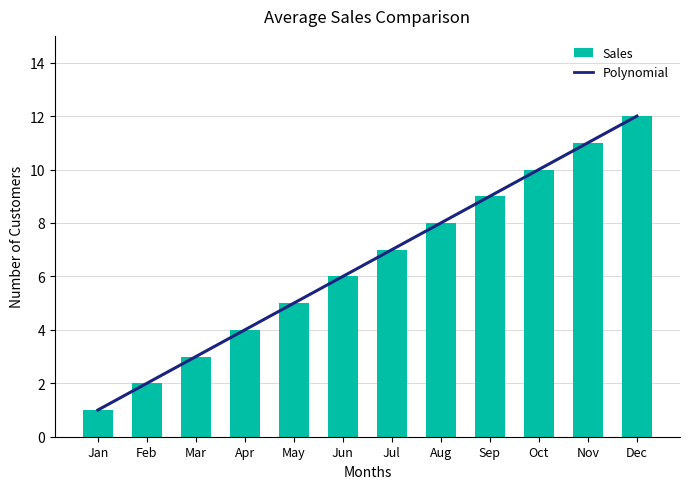

What is the sum of the values at Jul and Sep?

16